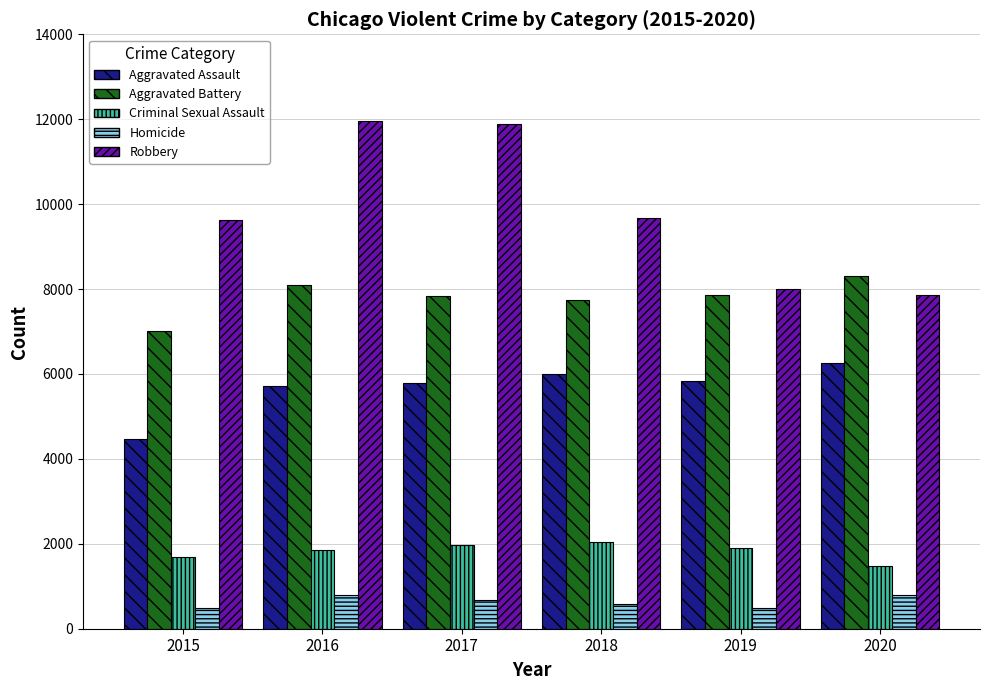

Which series changed the most between 2018 and 2019?

Robbery